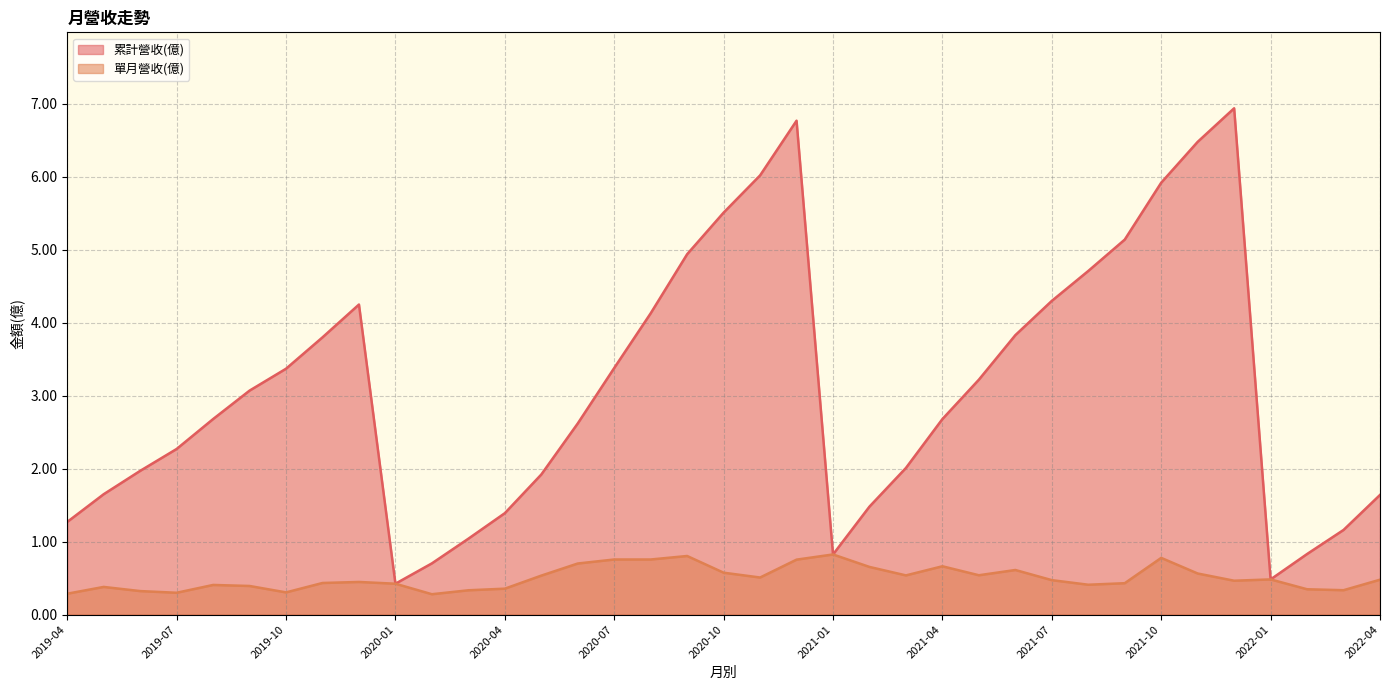

How many data points does each series have?

37